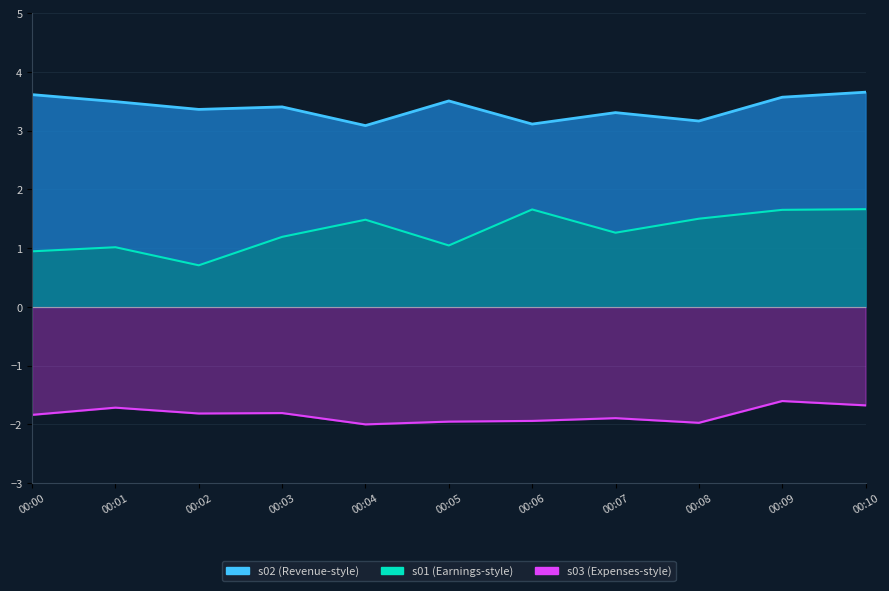

Does the chart have visible grid lines?

Yes